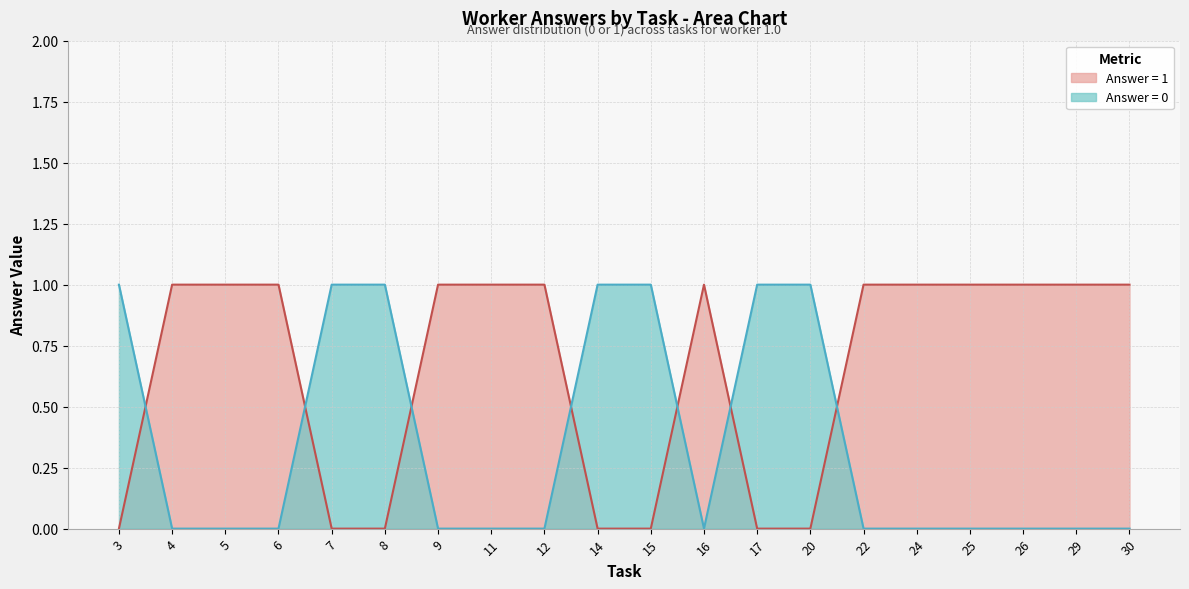

Rank the series at 25 from highest to lowest value.

Answer = 1, Answer = 0